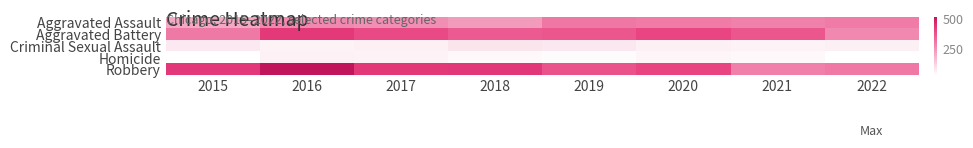

What is the smallest value displayed?

25